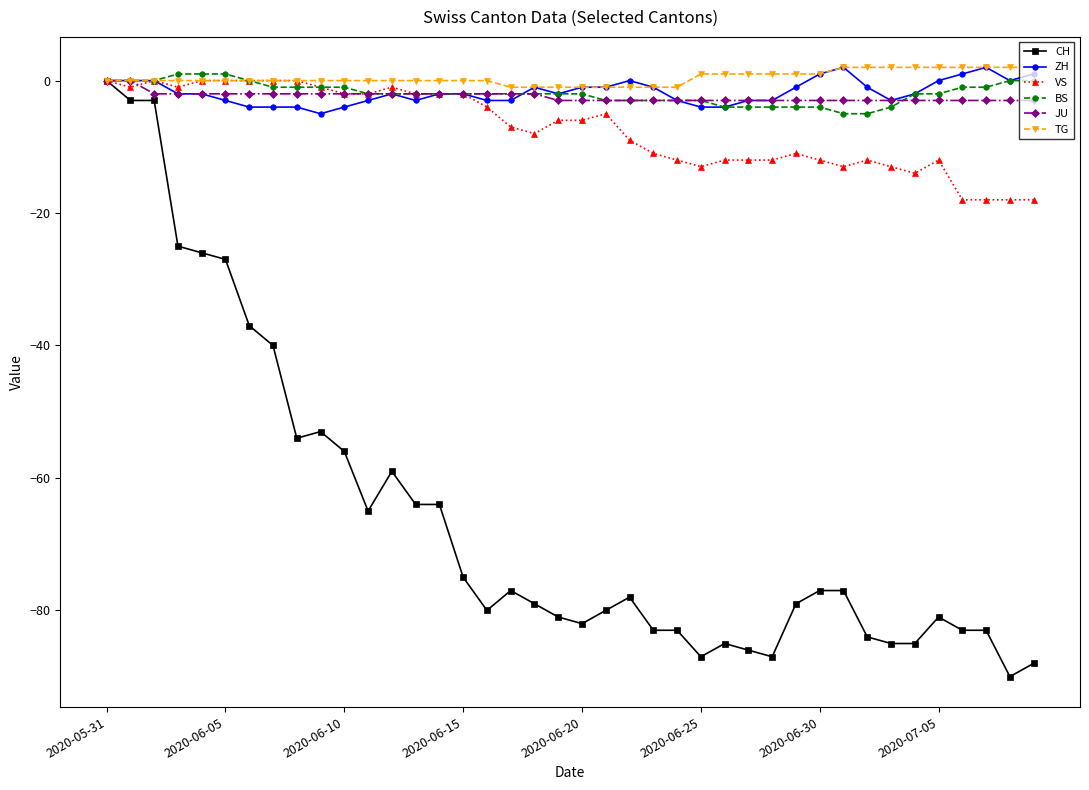

What is the value of the TG point at the 23rd from the left?

-1